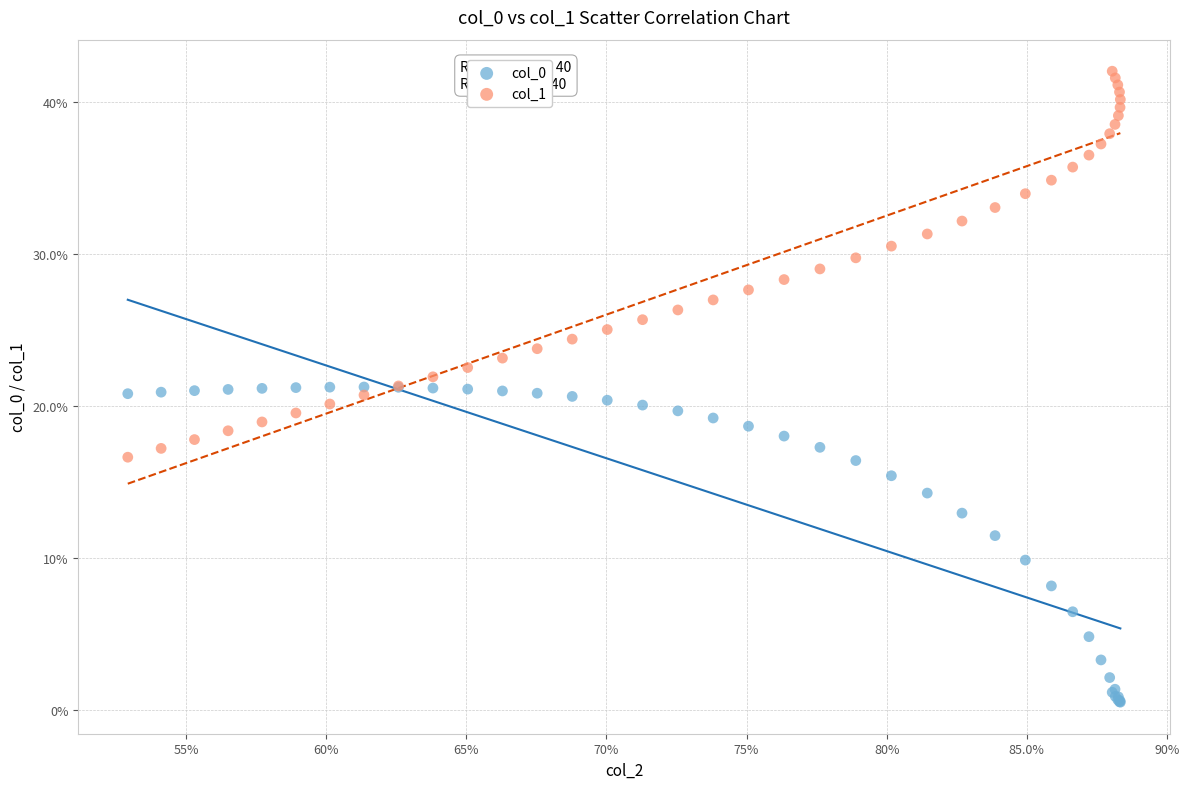

Which series has the largest Y range (max minus min)?

col_1